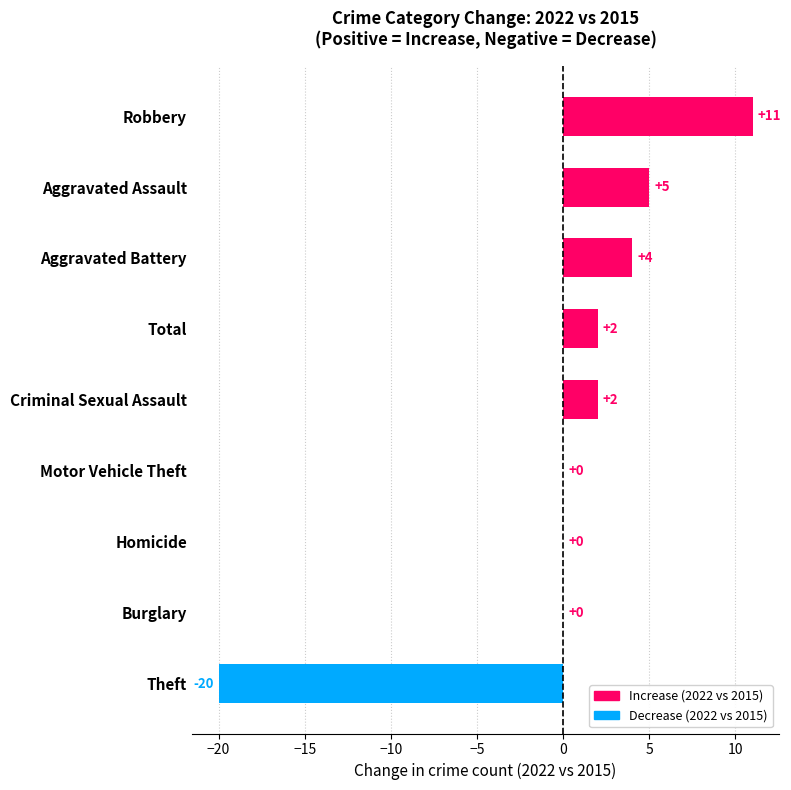

The value at Motor Vehicle Theft is 0. True or false?

True